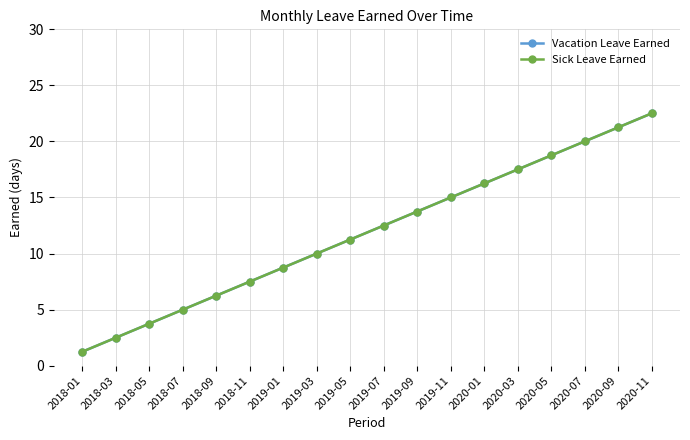

True or false: Vacation Leave Earned and Sick Leave Earned cross at least once.

False